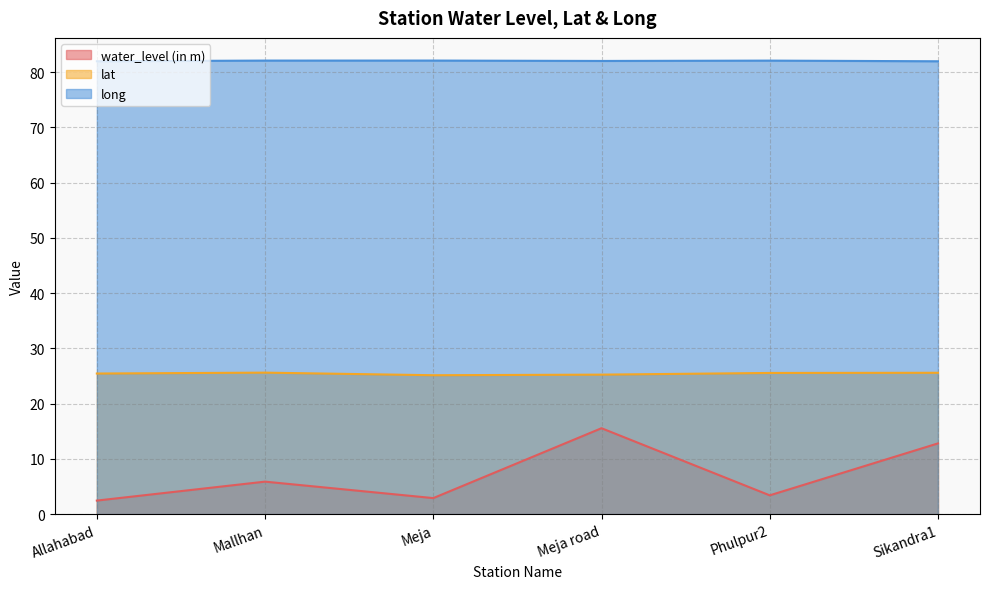

What is the spread (max minus min) of values at Mallhan?

76.2